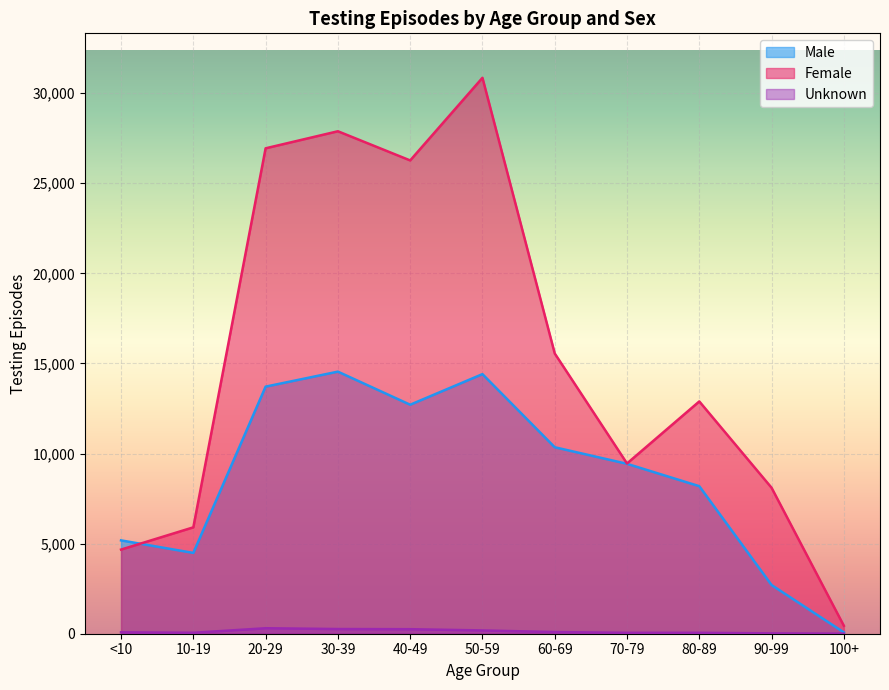

What is the total value across all series at 20-29?

40954